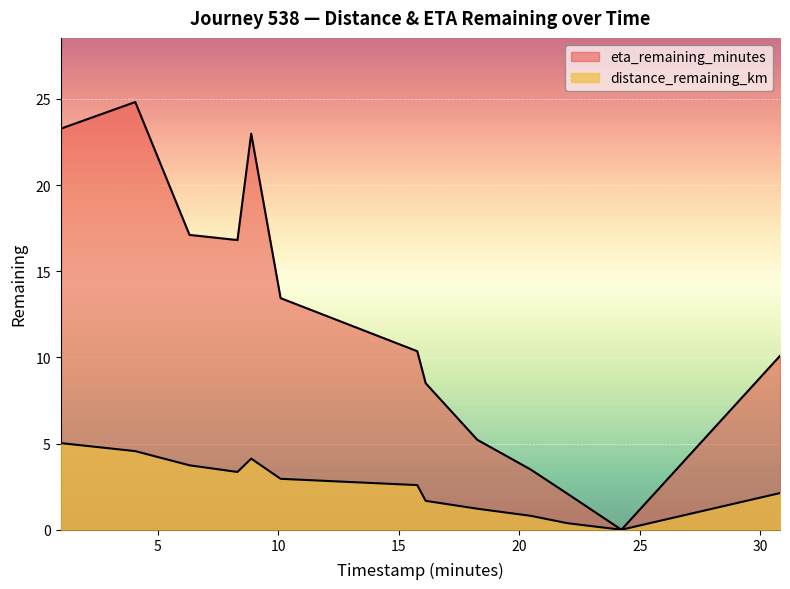

At which label does eta_remaining_minutes reach its minimum?

24.24